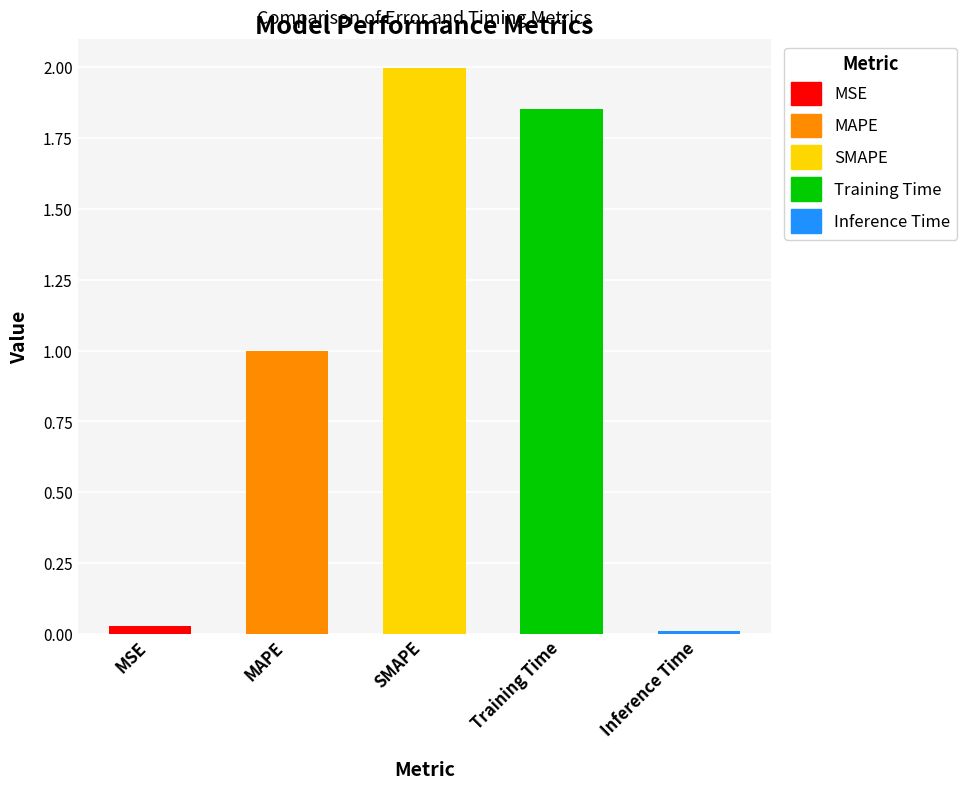

What is the difference between the values at MSE and MAPE?

1.0